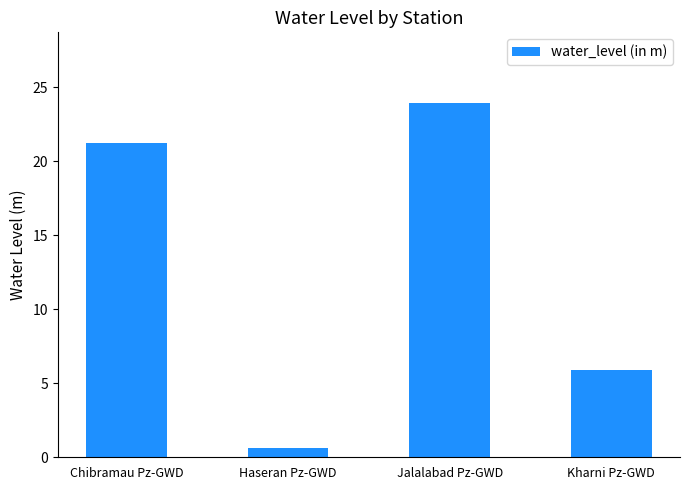

What is the sum of all values?

51.7